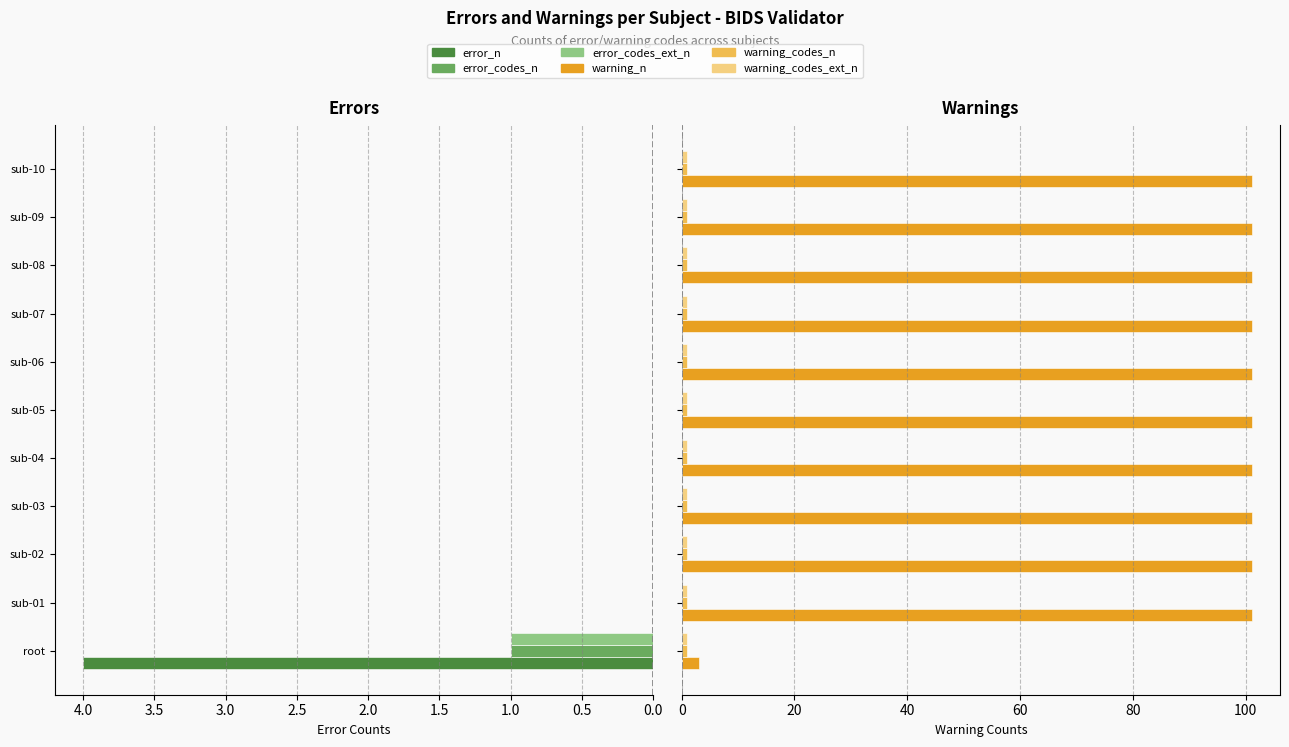

How many bars are there in total?

66